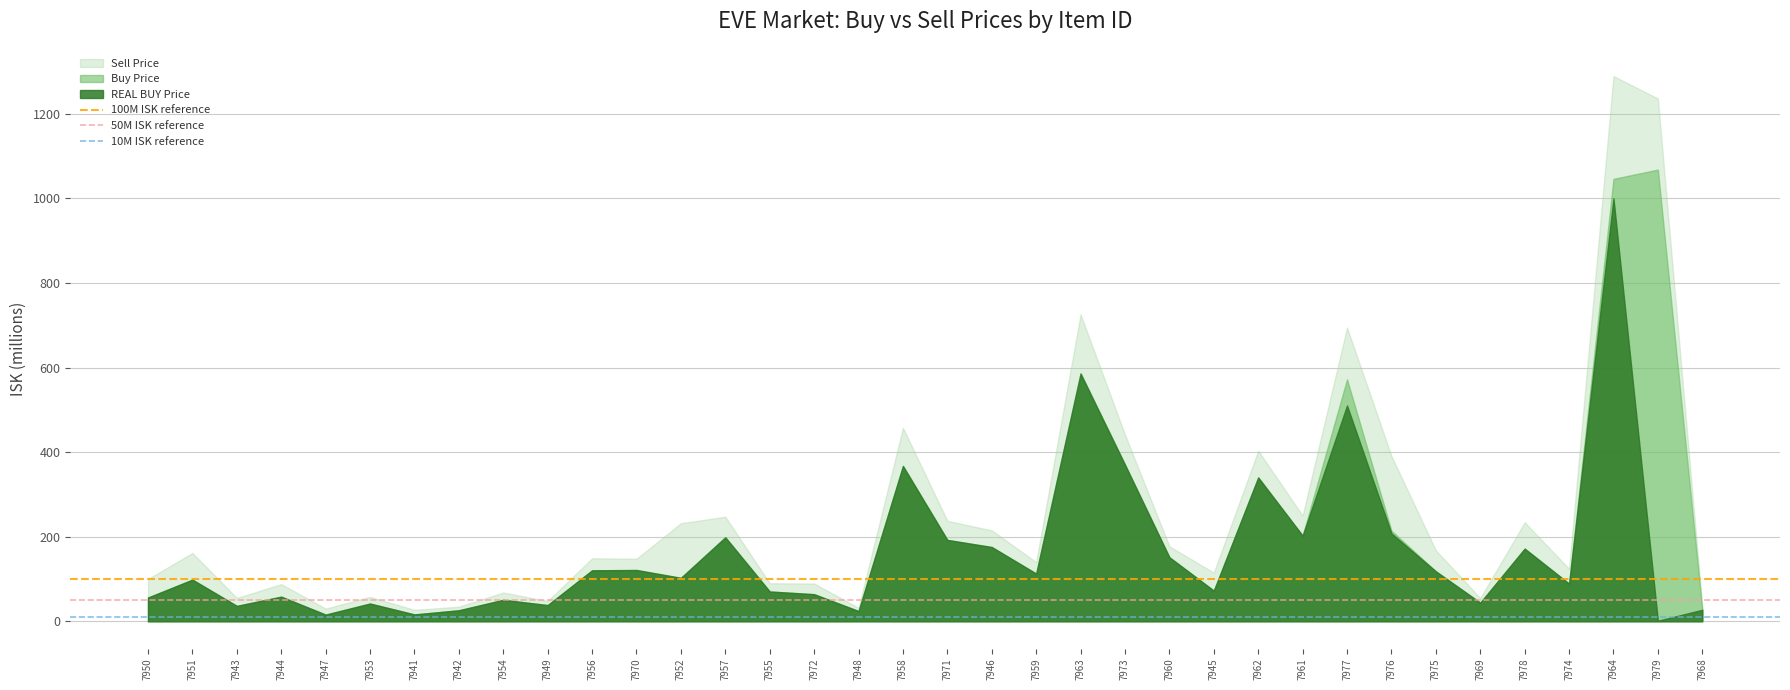

List the series in order of their peak value, highest first.

Sell Price, Buy Price, REAL BUY Price